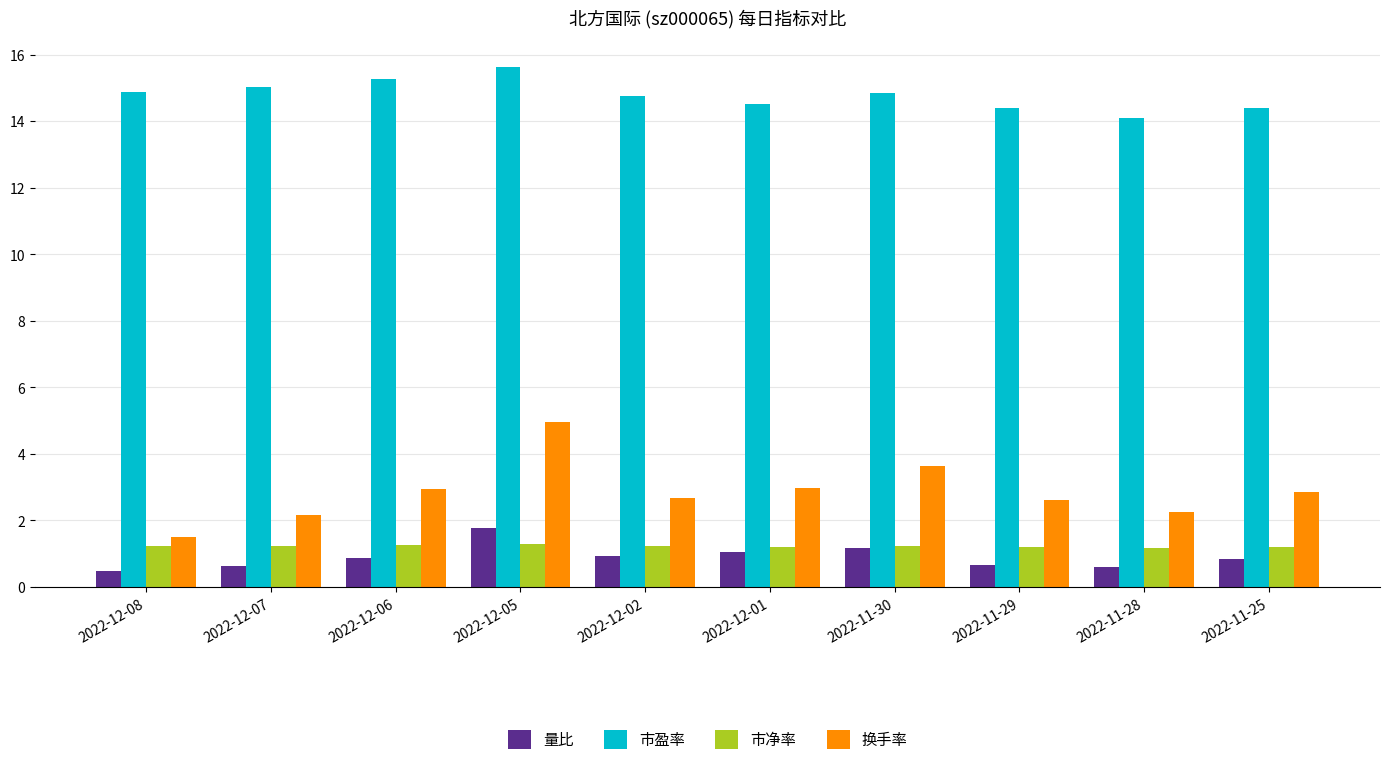

The value of 市盈率 at 2022-11-25 is 14.4. True or false?

True